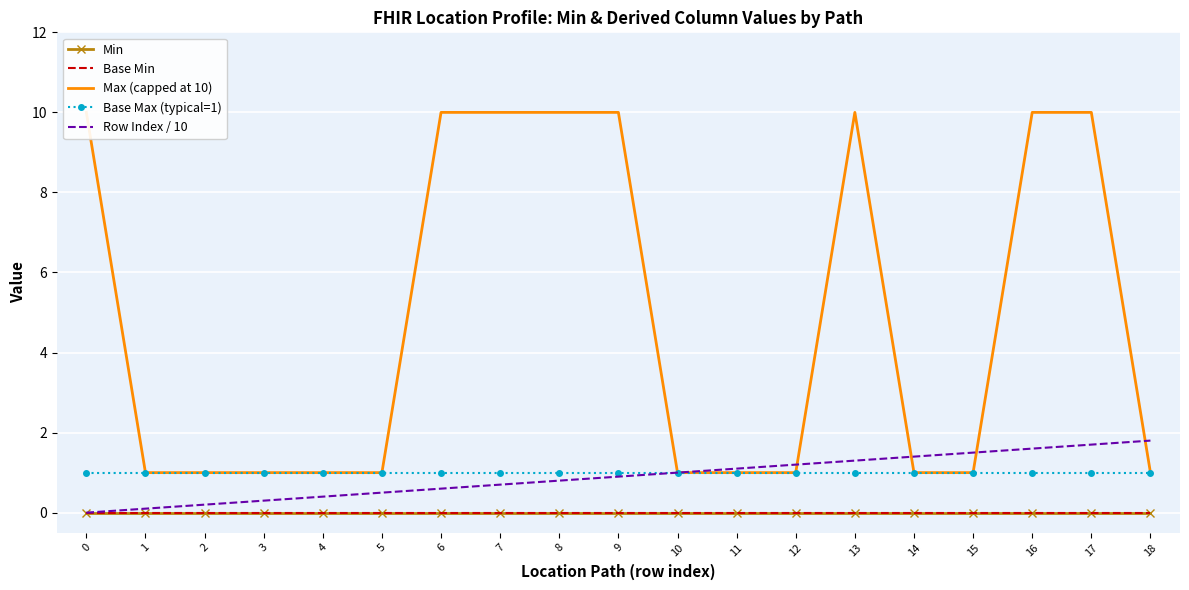

Which series has the widest spread of values?

Max (capped at 10)